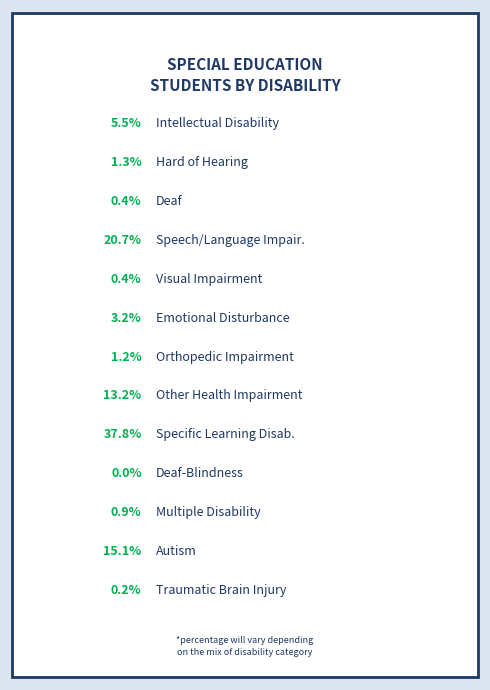

Is there a majority slice in this chart?

No